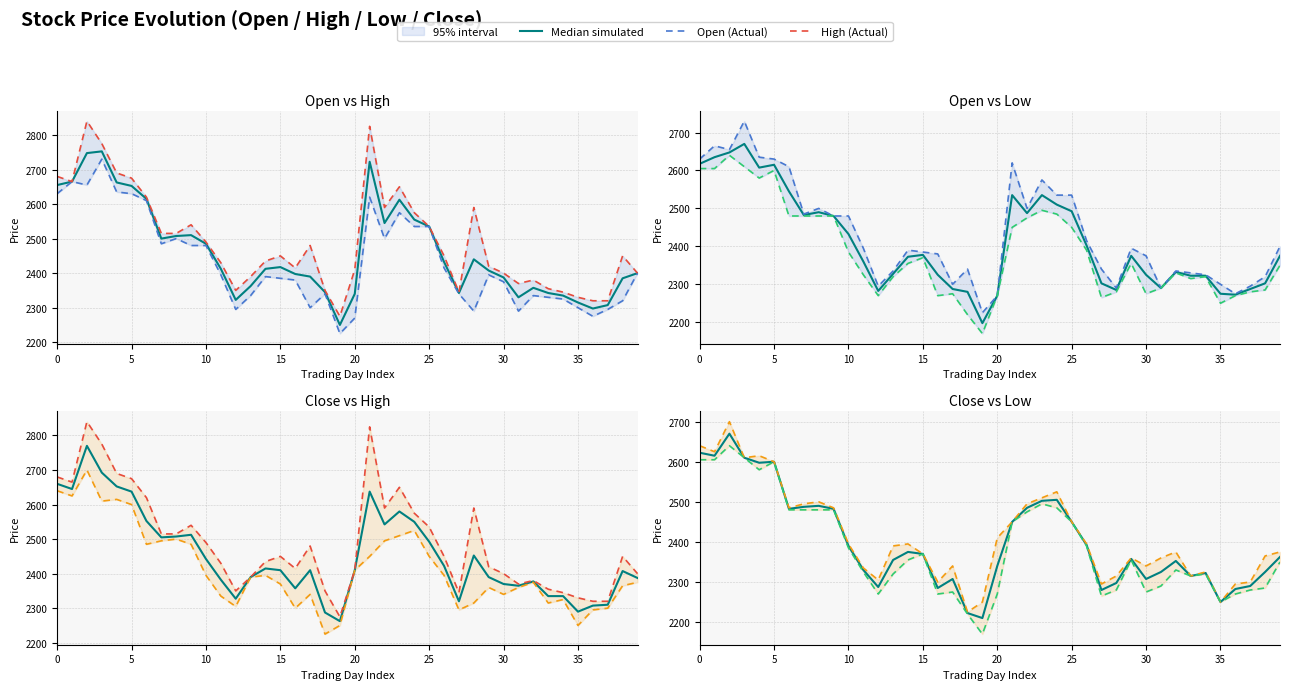

True or false: High (Actual) and Low (Actual) intersect in this chart.

False